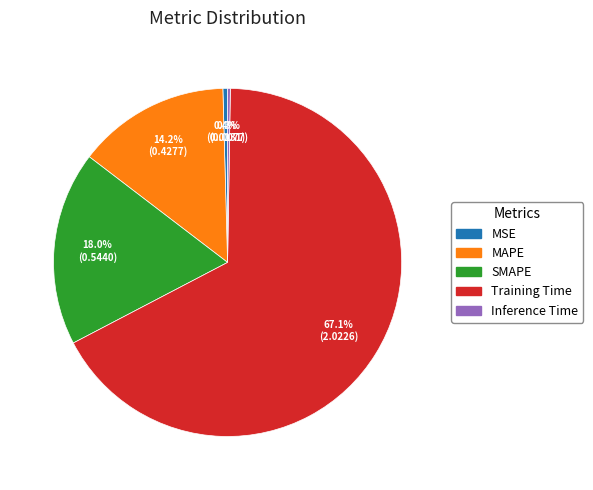

Which slice represents more than half of the pie?

Training Time